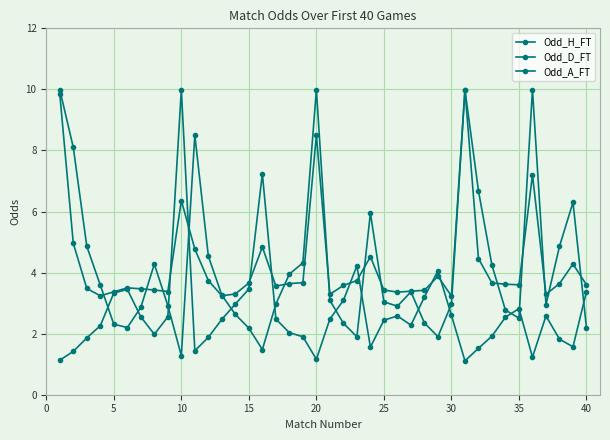

Reading left to right, list all the values displayed in this chart.

Odd_H_FT: 1.1	1.4	1.9	2.3	3.3	3.5	2.5	2.0	2.5	10.0	1.4	1.9	2.5	3.0	3.5	7.2	2.5	2.0	1.9	1.2	2.5	3.1	4.2	1.6	2.4	2.6	2.3	3.2	4.1	2.6	1.1	1.5	1.9	2.5	2.8	1.2	2.6	1.8	1.6	3.4
Odd_D_FT: 9.8	5.0	3.5	3.2	3.4	3.5	3.5	3.4	3.4	6.4	4.8	3.7	3.2	3.3	3.7	4.8	3.6	3.6	3.7	8.5	3.3	3.6	3.7	4.5	3.4	3.4	3.4	3.4	3.9	3.2	10.0	4.5	3.7	3.6	3.6	7.2	3.3	3.6	4.3	3.6
Odd_A_FT: 10.0	8.1	4.9	3.6	2.3	2.2	2.9	4.3	2.9	1.3	8.5	4.5	3.3	2.6	2.2	1.5	3.0	4.0	4.3	10.0	3.1	2.3	1.9	6.0	3.0	2.9	3.4	2.4	1.9	3.0	10.0	6.7	4.2	2.8	2.5	10.0	3.0	4.9	6.3	2.2